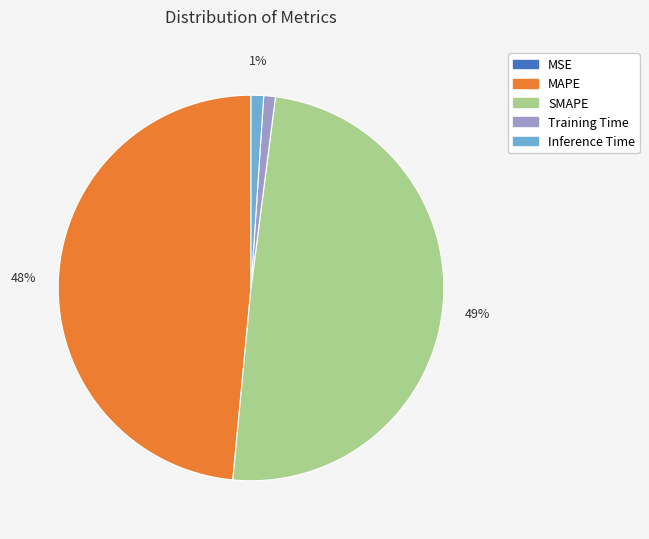

Do SMAPE and MAPE together represent more than half of the pie?

Yes